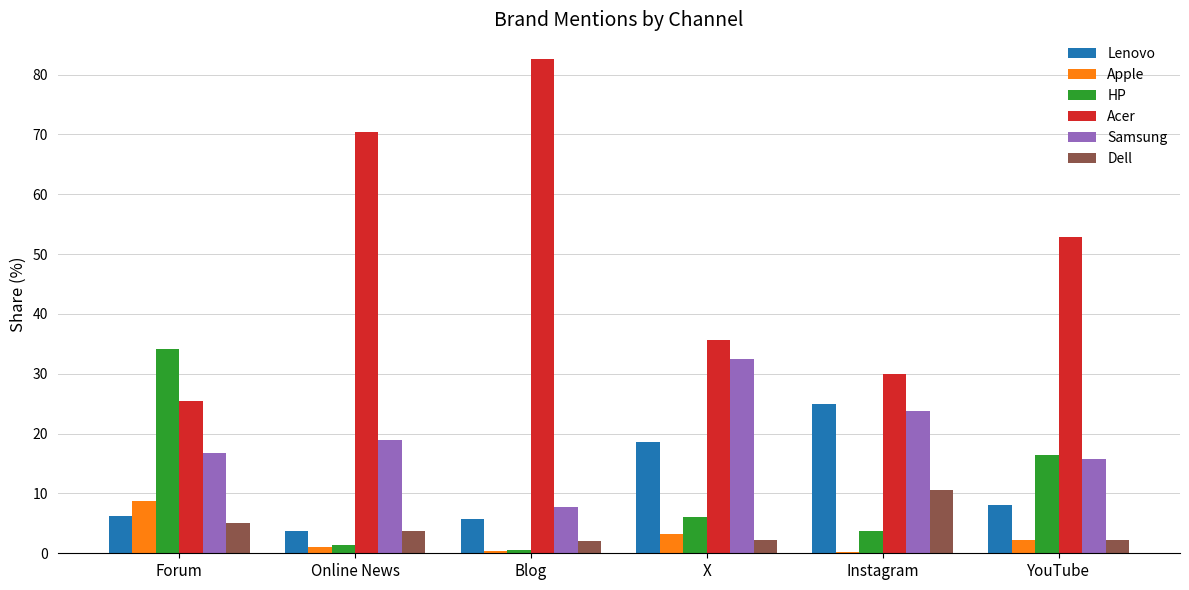

How many categories are shown in the chart?

6